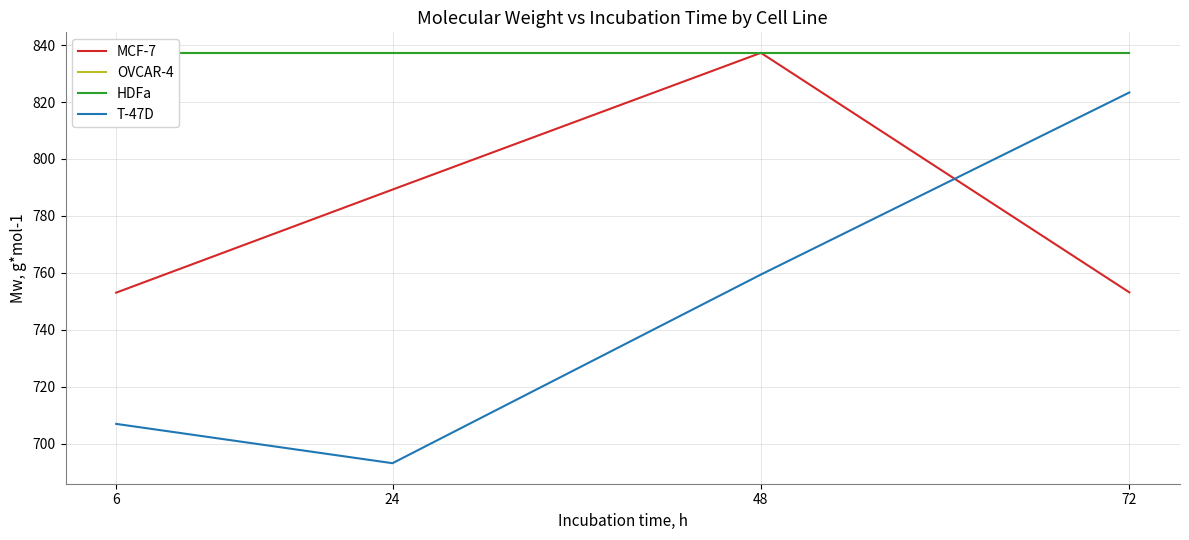

Is it true that HDFa equals 585.8 at 48?

False